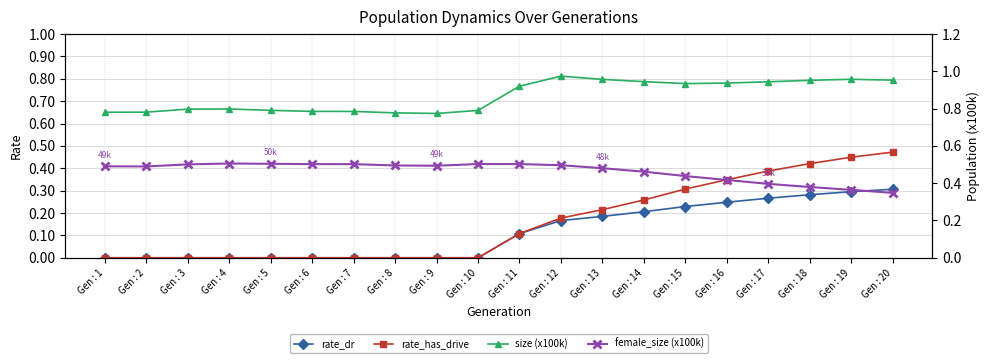

What is the difference between the size (x100k) values at Gen : 20 and Gen : 2?

0.2